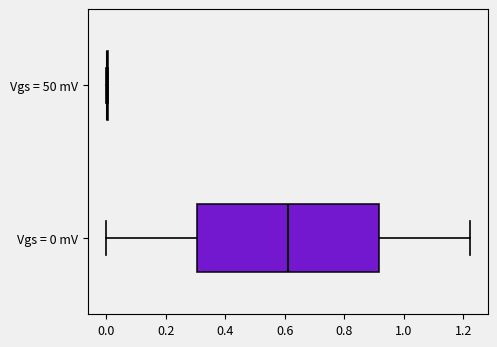

Comparing the boxes themselves (not the whiskers), which one is the widest?

Vgs = 0 mV